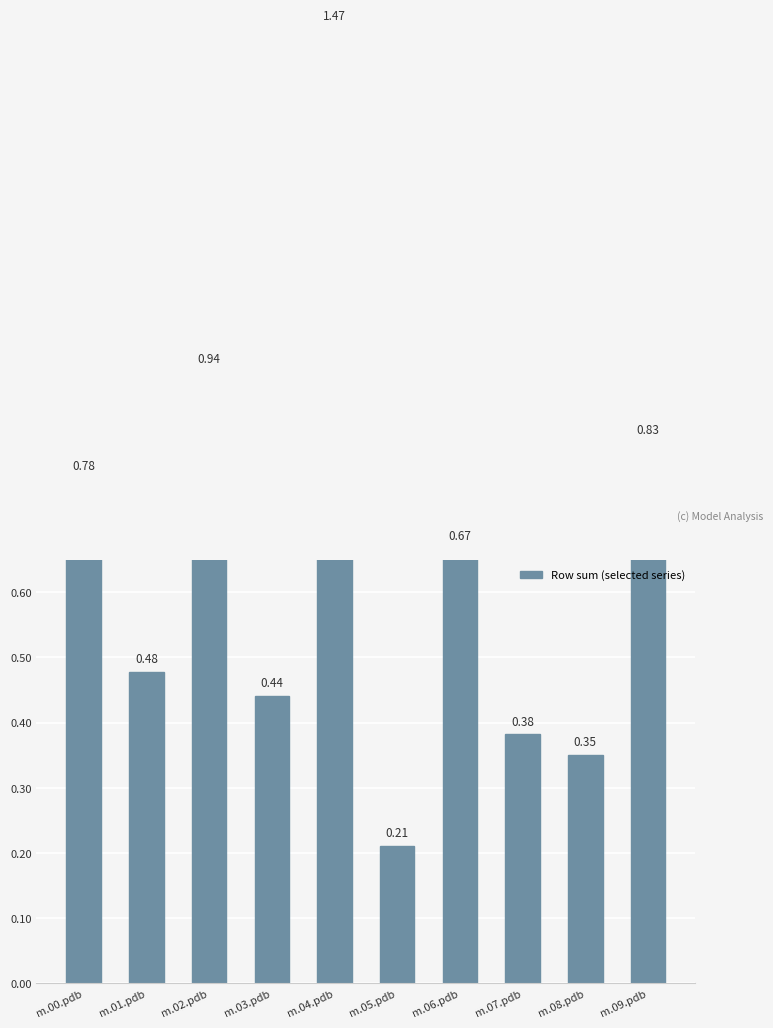

Reading left to right, extract all data points from this chart.

0.8	0.5	0.9	0.4	1.5	0.2	0.7	0.4	0.3	0.8